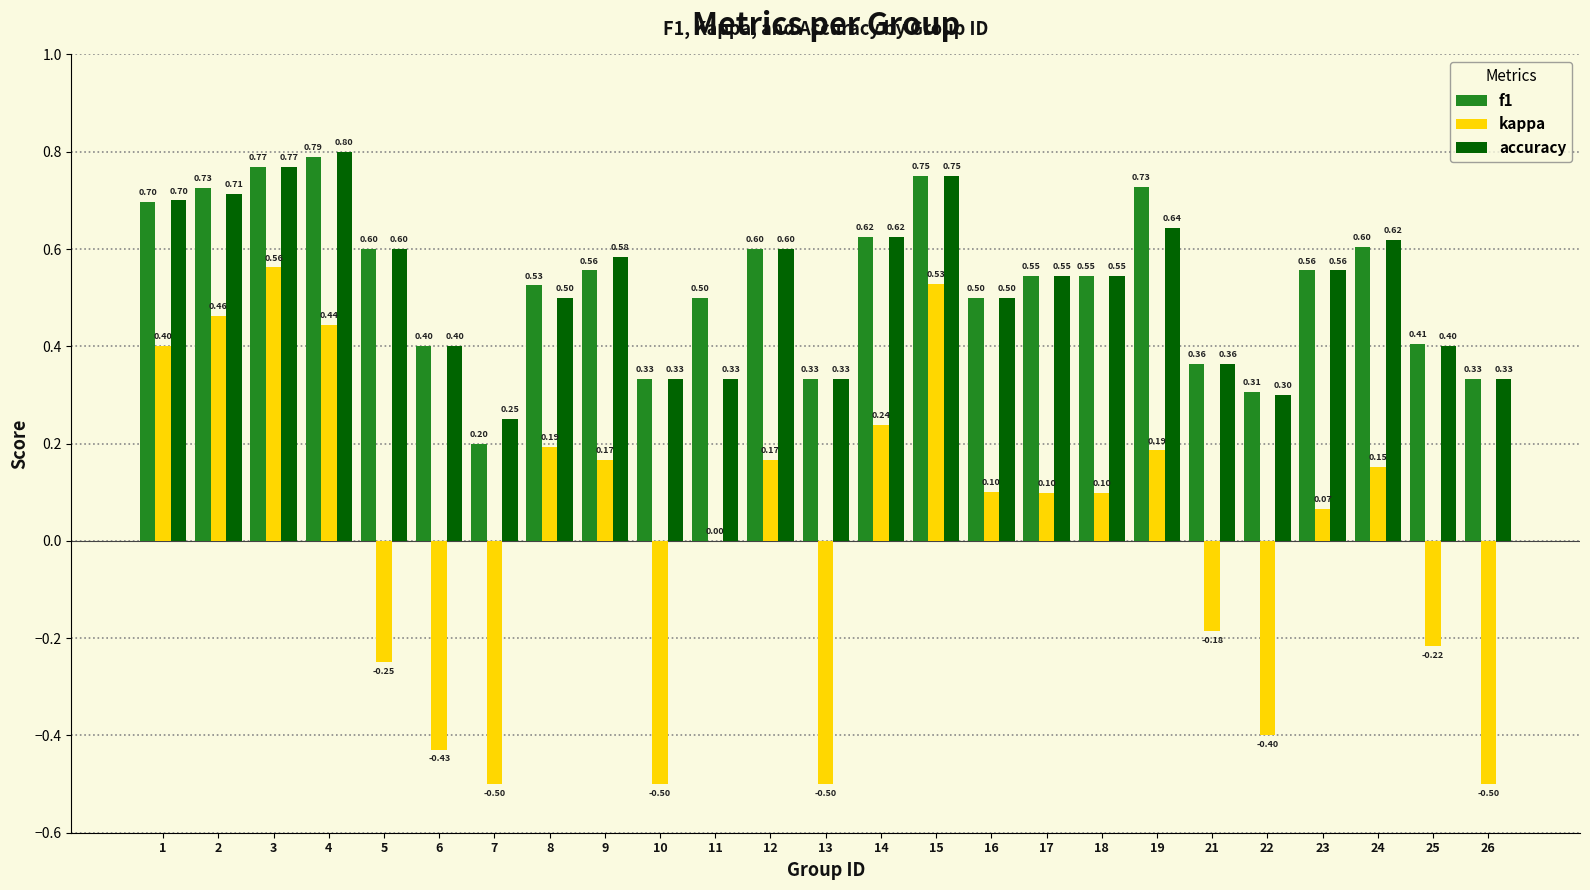

Between 14 and 23, which series saw the biggest shift?

kappa